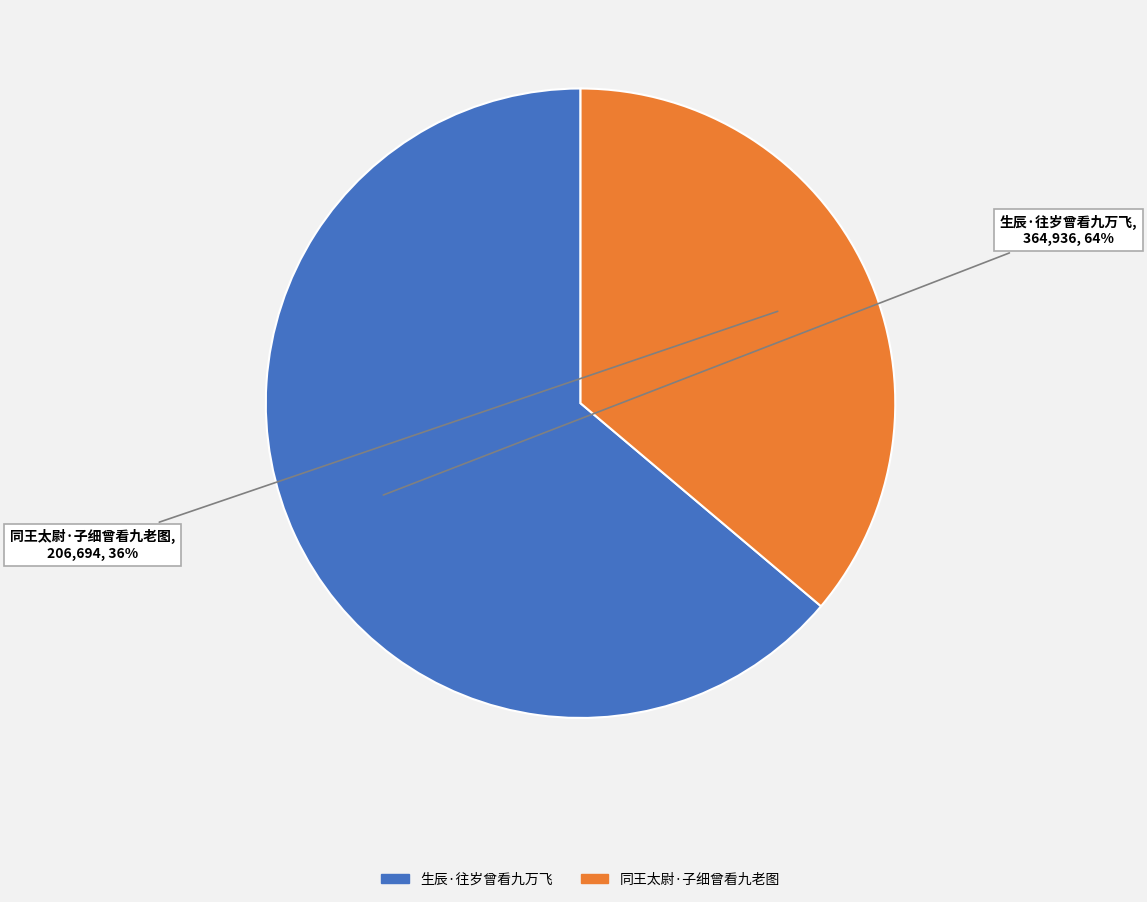

How many segments does this pie chart have?

2